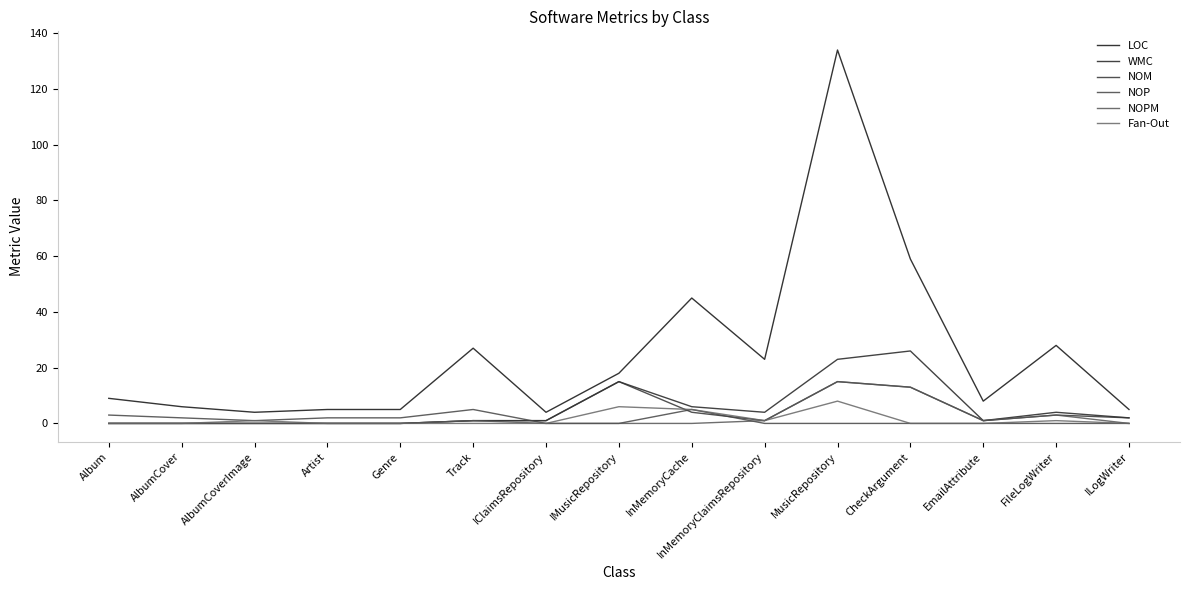

At which label is LOC closest to 69?

CheckArgument